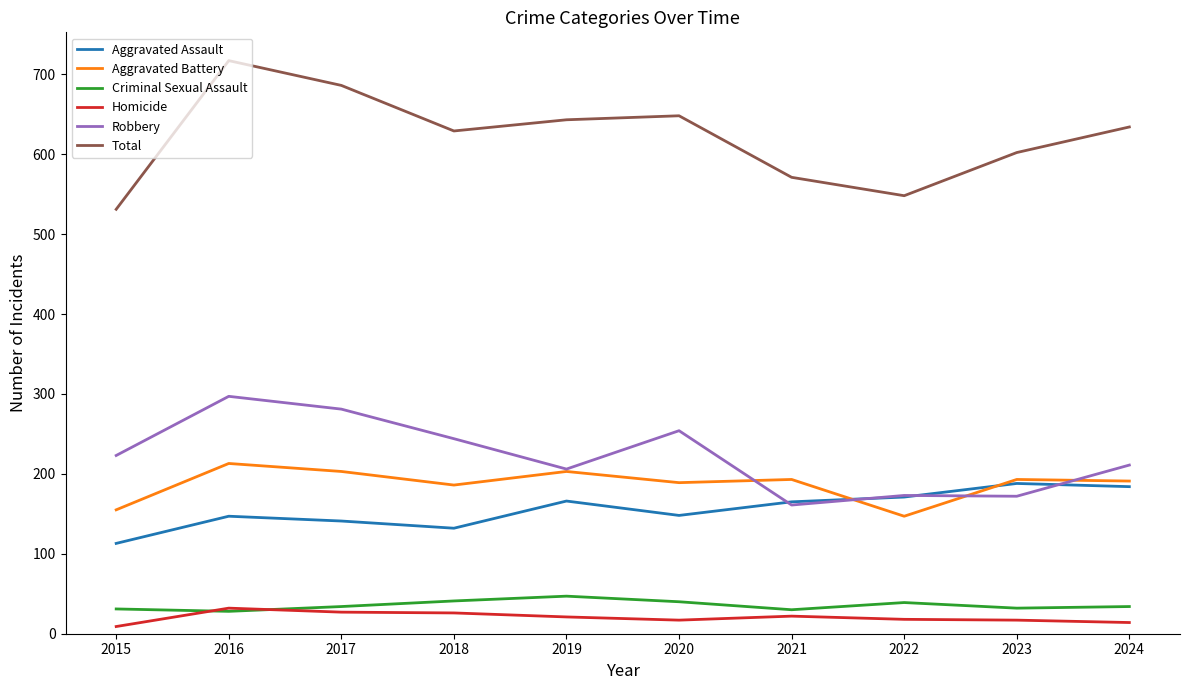

Where does the Aggravated Assault series first go above 165?

2019